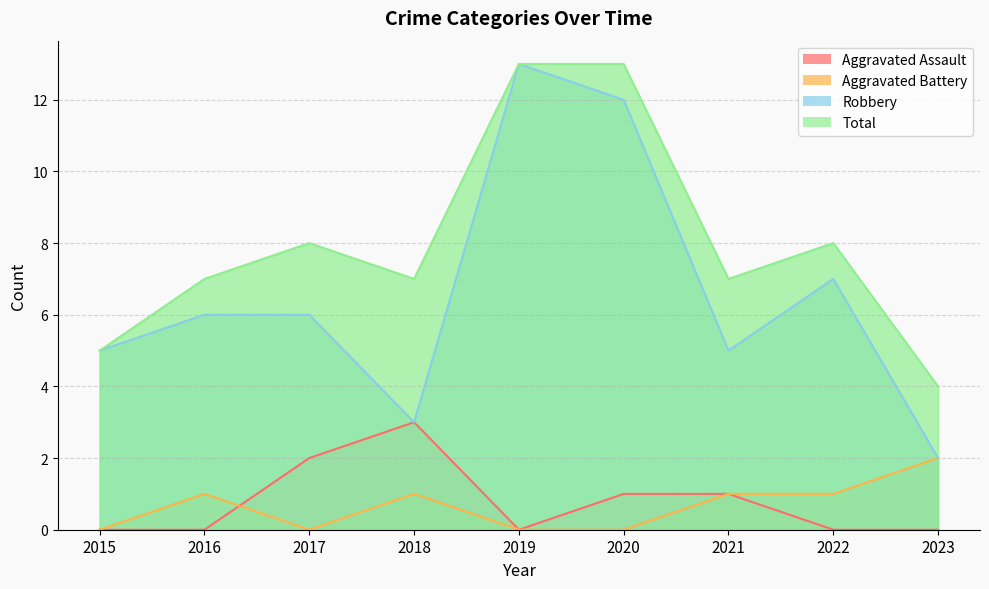

What is the total value across all series at 2019?

26